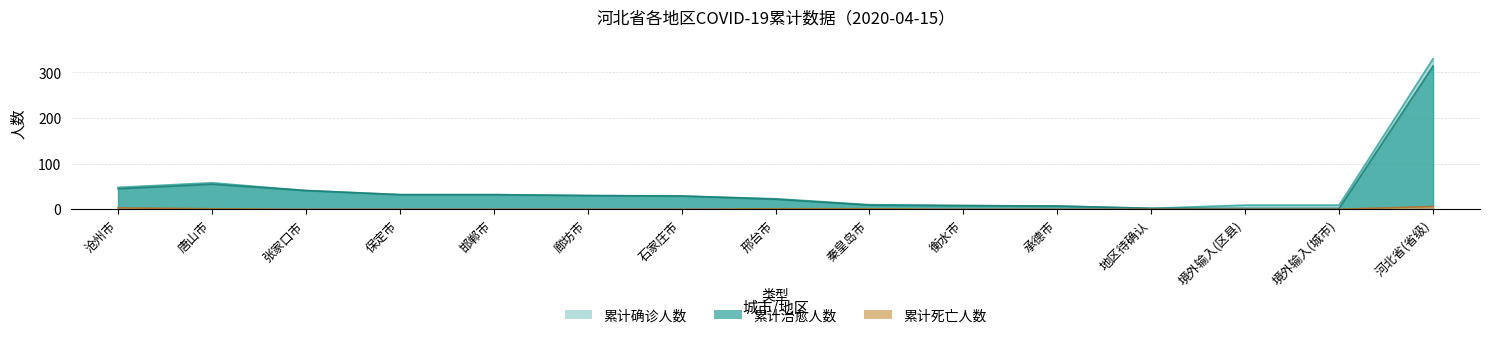

What is the highest value of the 累计死亡人数 series?

6